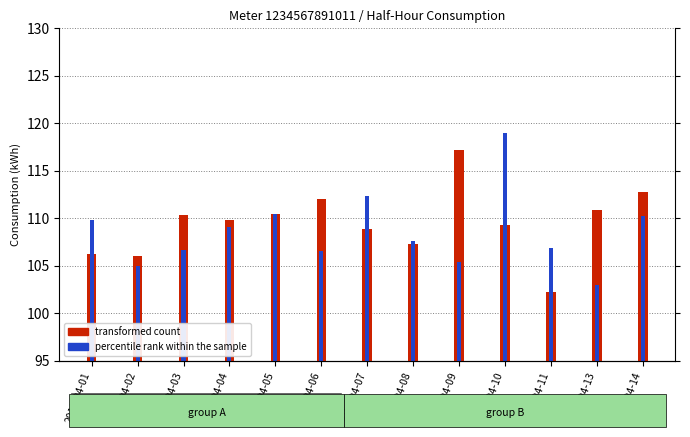

Is it true that transformed count equals 178.3 at 2019-04-14?

False